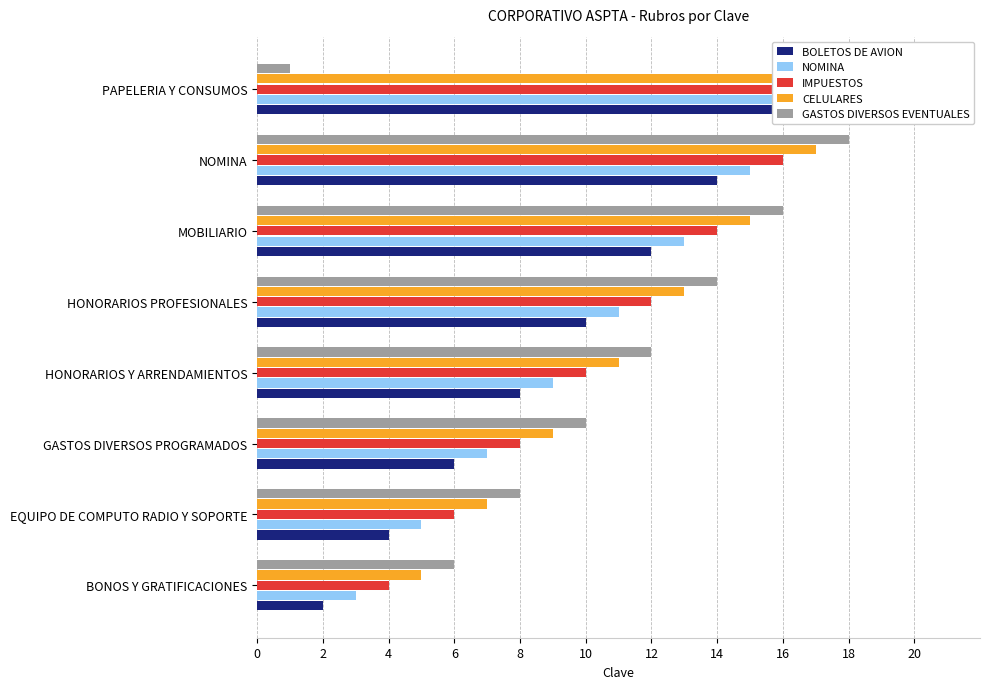

What is the difference between the highest and lowest values at 8?

4